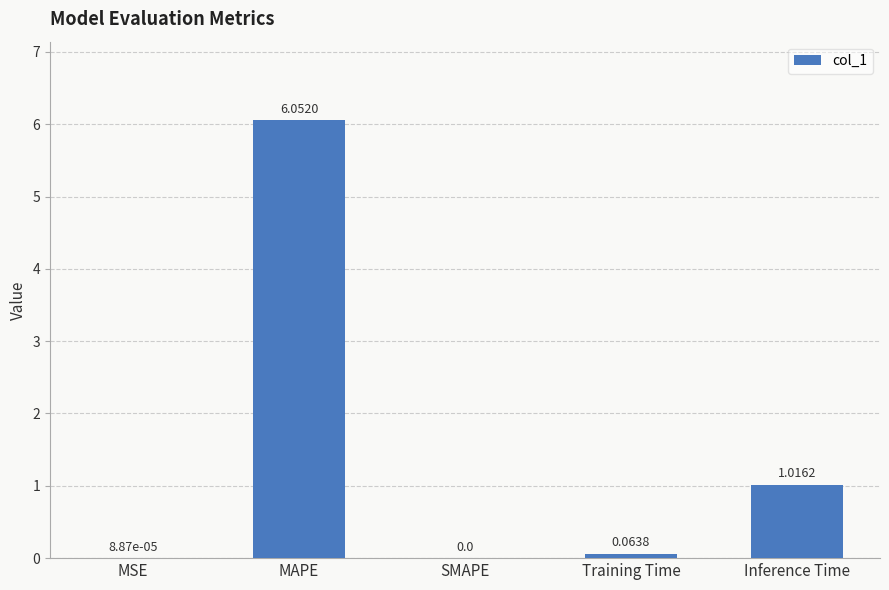

Count the number of data series in this chart.

1